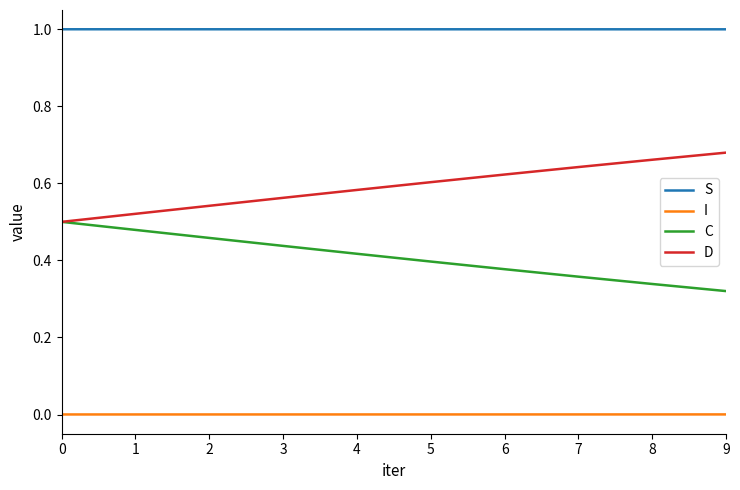

Does the chart have visible grid lines?

No